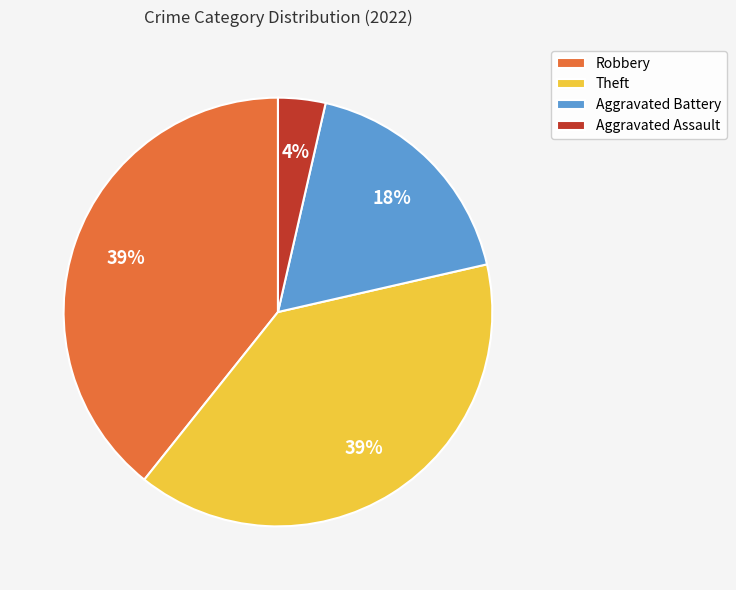

Which category has the smallest portion of the pie?

Aggravated Assault